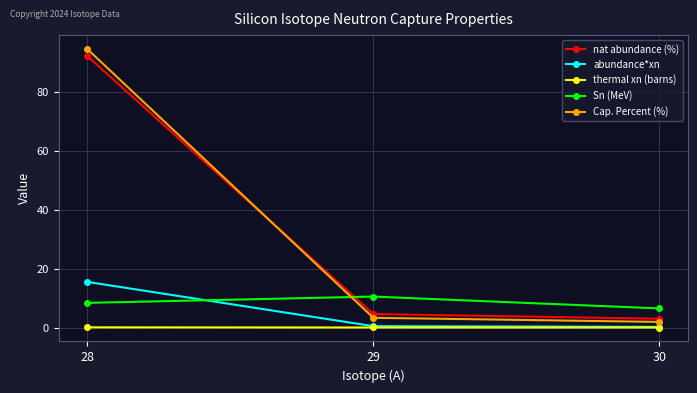

List the series in order of their peak value, highest first.

Cap. Percent (%), nat abundance (%), abundance*xn, Sn (MeV), thermal xn (barns)